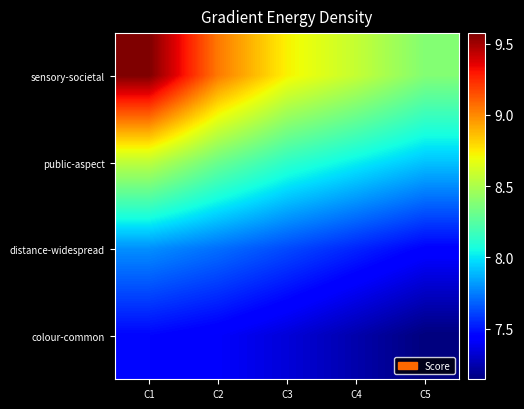

At how many categories does at least one series exceed 7?

5